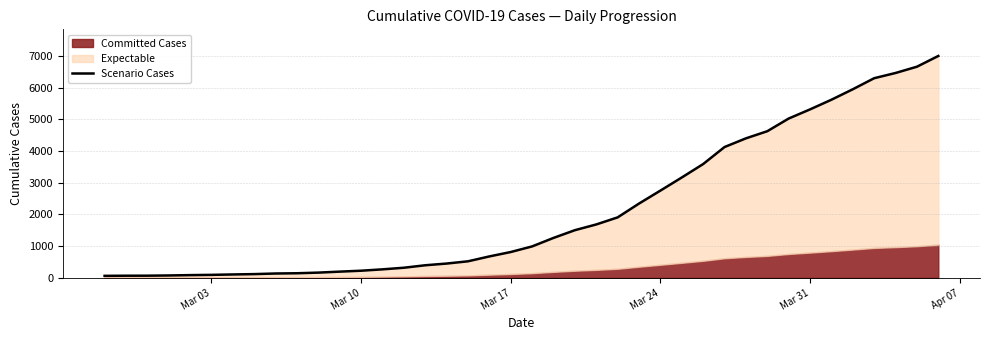

Count the number of values greater than 993.

19